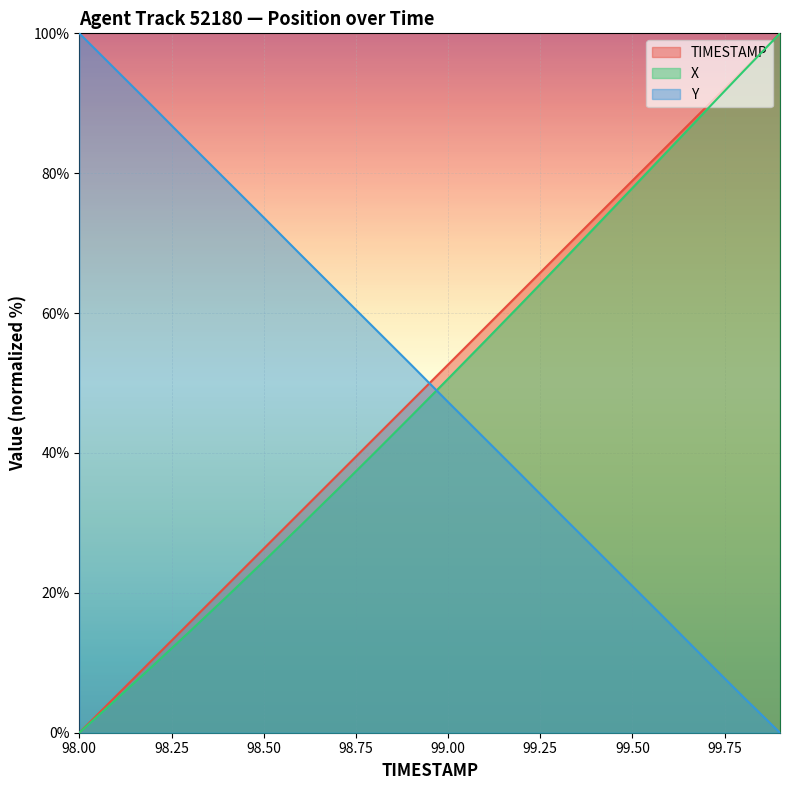

At 98.7, list the series in order from largest to smallest.

Y, TIMESTAMP, X